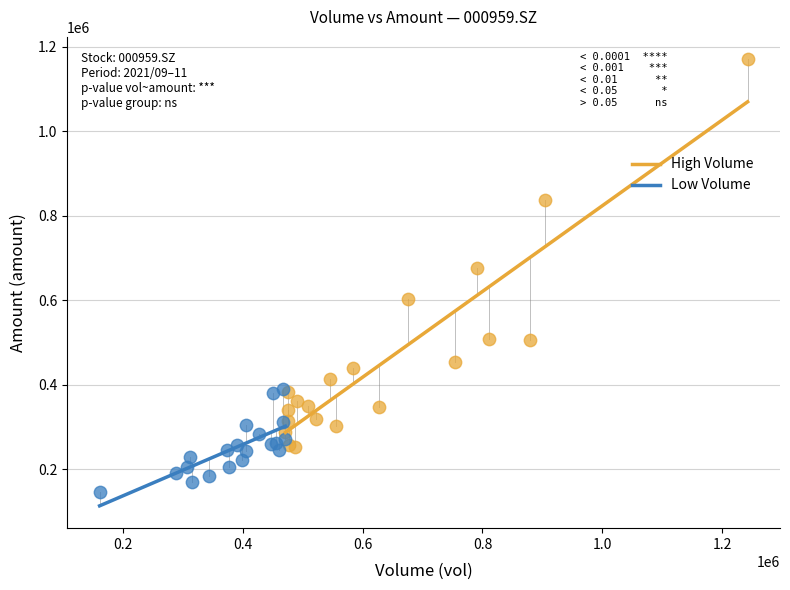

Which series contains the lowest Y value?

Low Volume